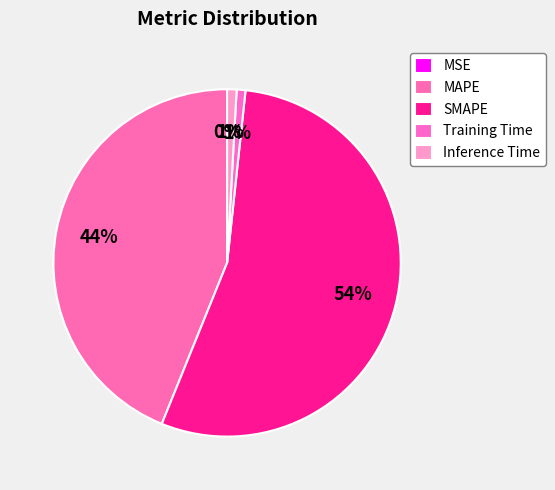

Count the number of slices in the pie.

5